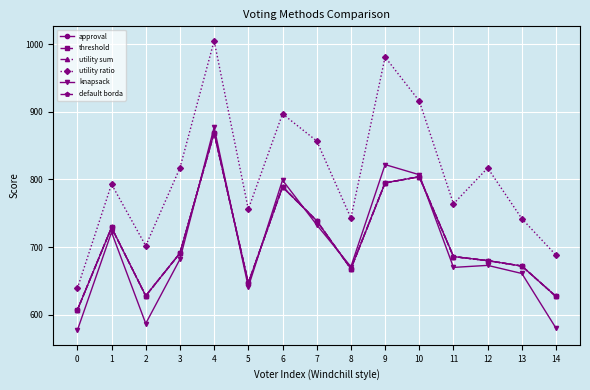

True or false: threshold and utility ratio intersect in this chart.

False